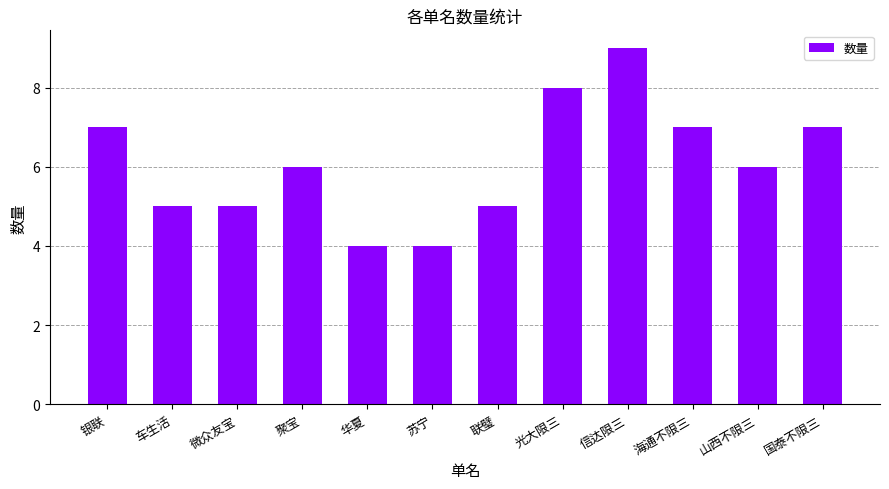

The chart shows a value of 9 at 信达限三. True or false?

True